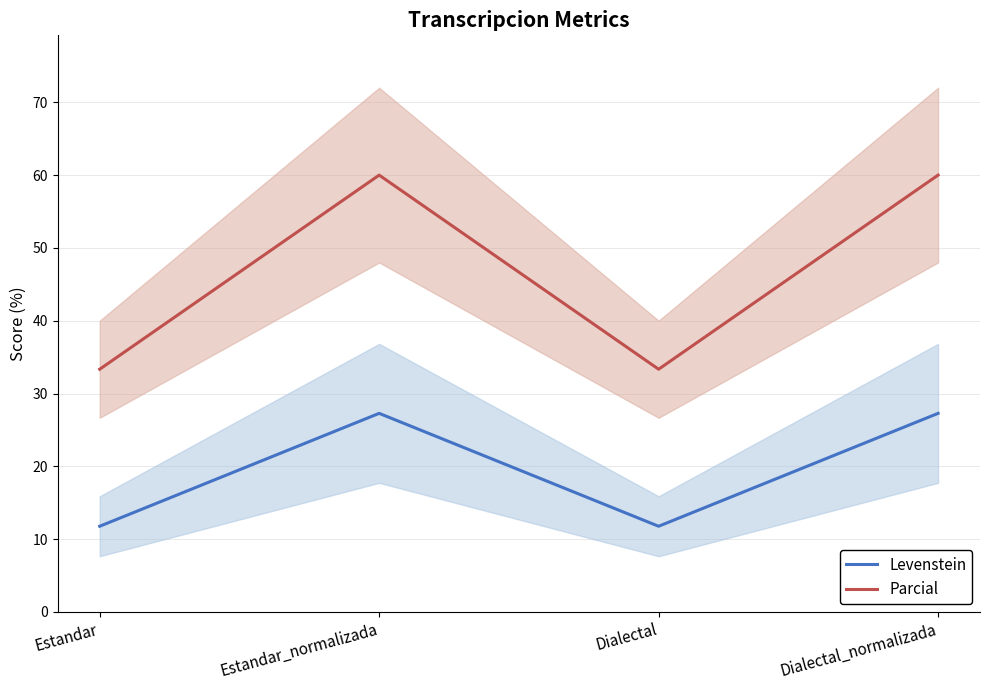

What is the total value across all series at Estandar_normalizada?

87.3